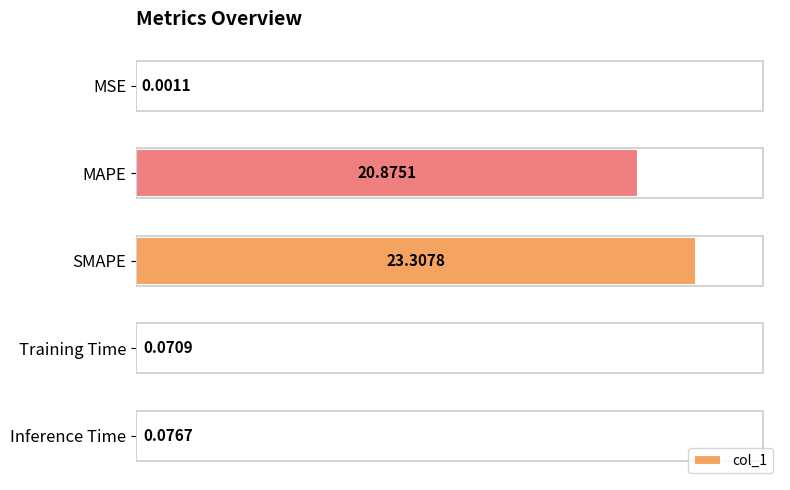

Which category has the highest value across all series?

SMAPE